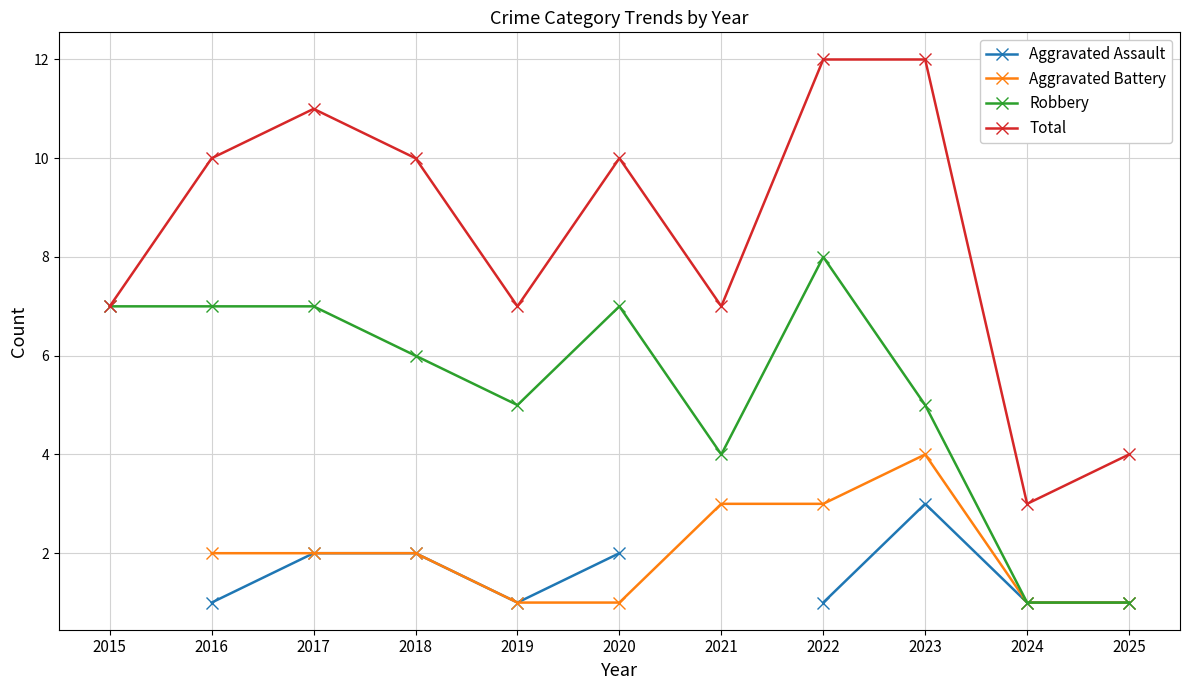

The Aggravated Battery series shows 1.7 at 2021. True or false?

False